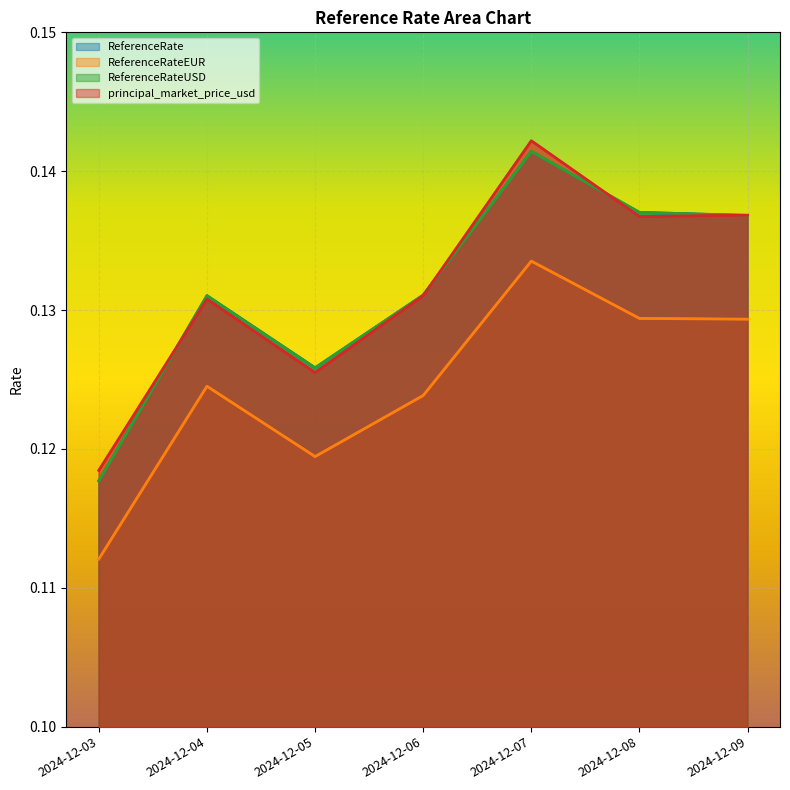

Which category has the lowest value across all series?

2024-12-03